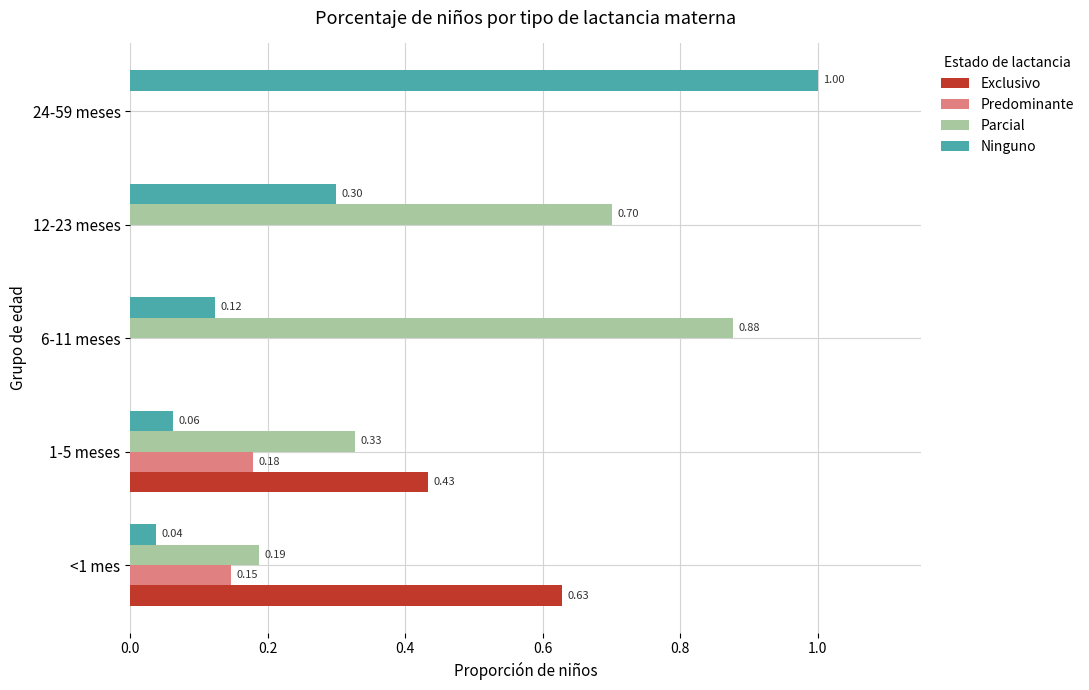

Which series changed the most between <1 mes and 24-59 meses?

Ninguno